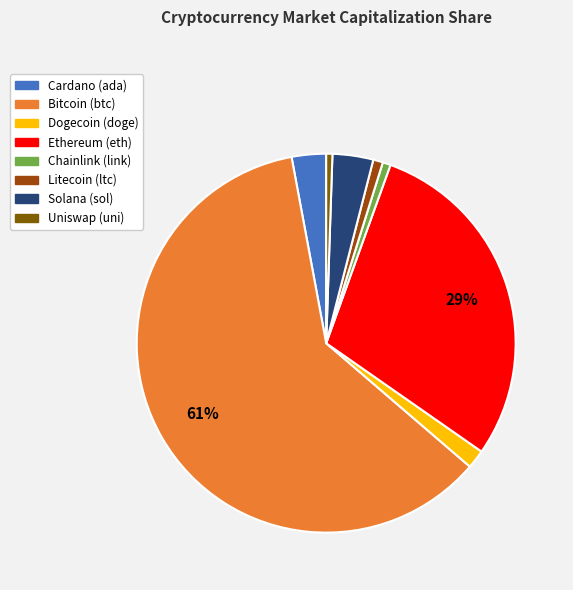

Is there any slice that represents more than half of the pie?

Yes